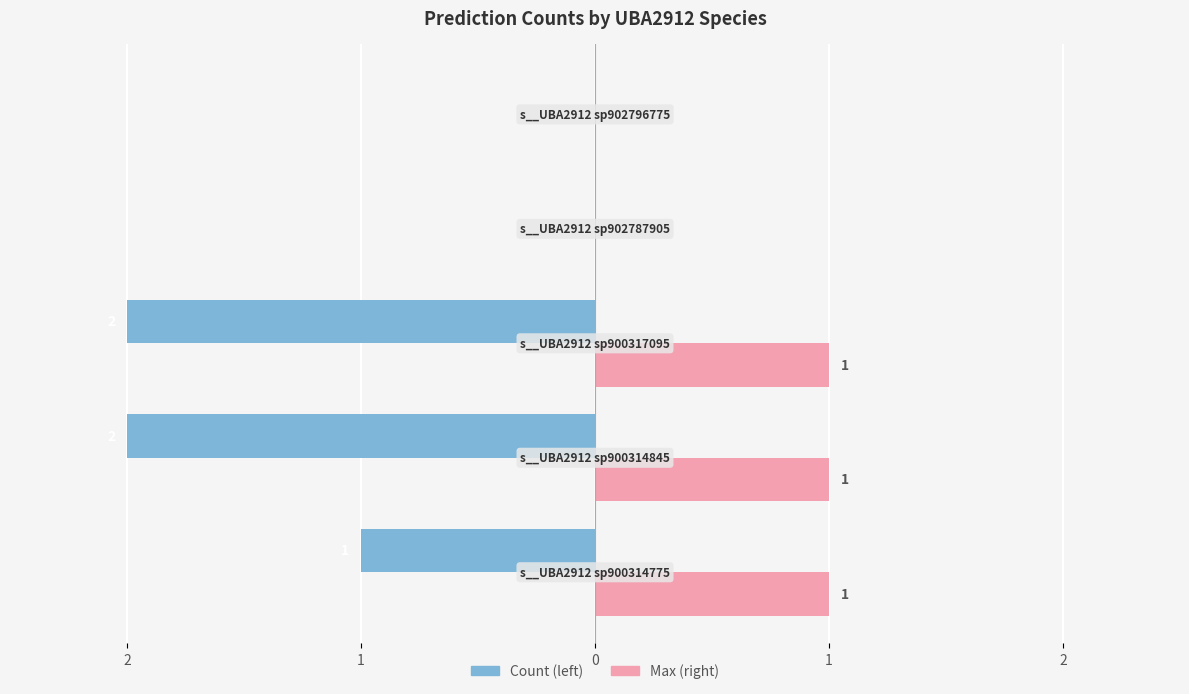

What are all the series names shown in the legend?

Count (left), Max (right)